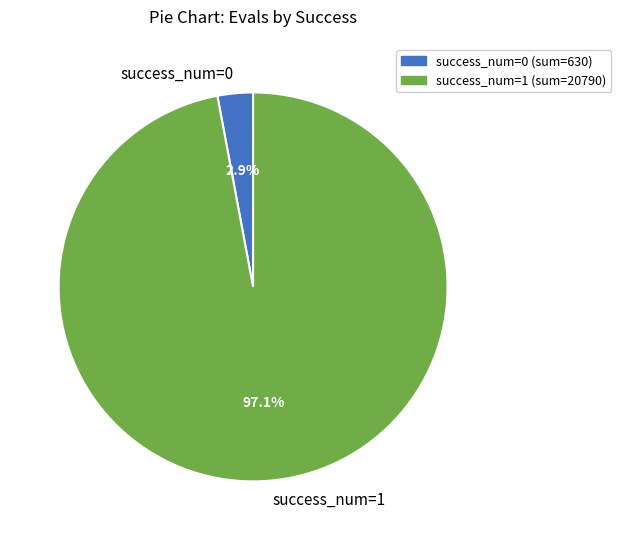

Between success_num=1 and success_num=0, which is larger?

success_num=1